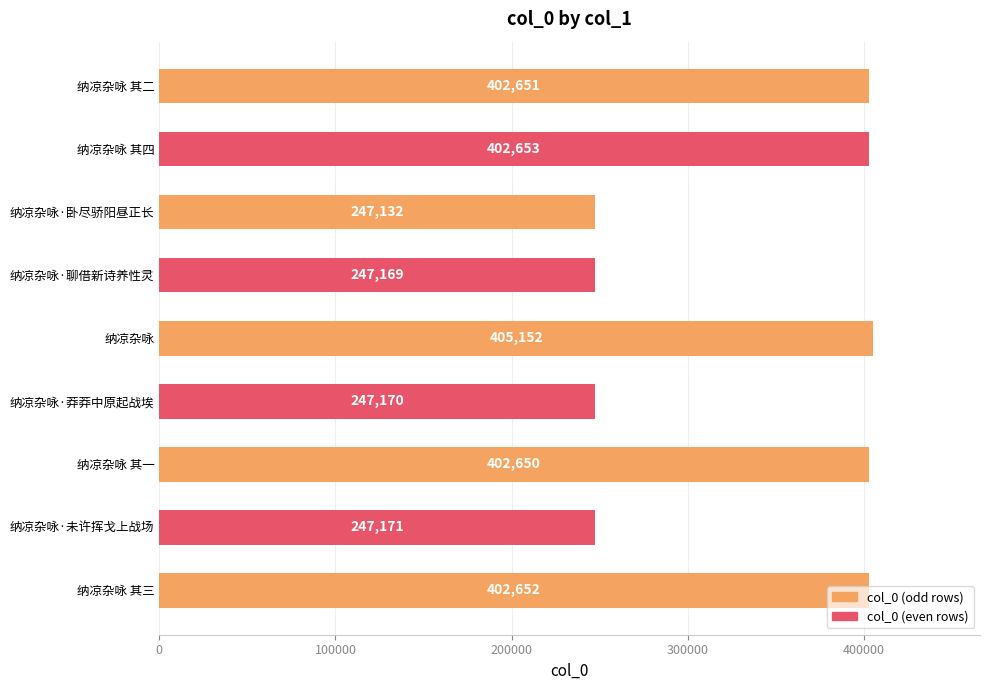

What is the average value?

333822